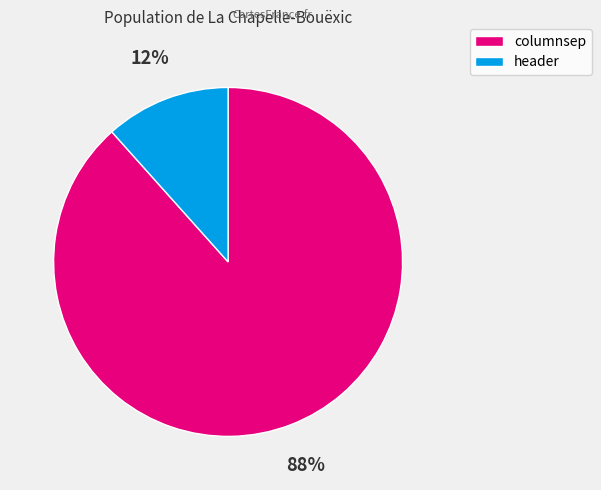

To the nearest percent, what is the combined percentage of columnsep and header?

100%